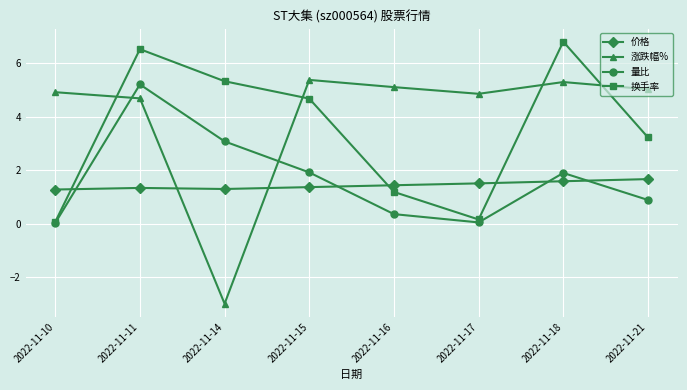

The 量比 series shows 0.9 at 2022-11-21. True or false?

True